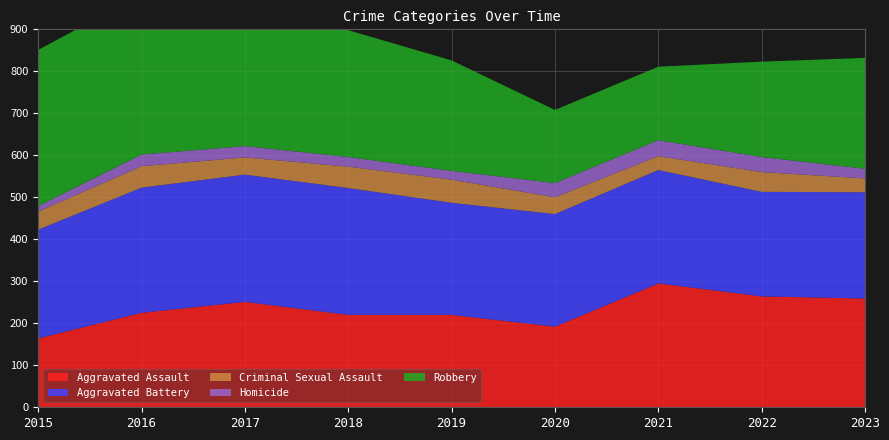

Reading left to right, transcribe all the data shown in this chart.

Aggravated Assault: 2015=164	2016=225	2017=251	2018=220	2019=220	2020=192	2021=295	2022=264	2023=259
Aggravated Battery: 2015=259	2016=298	2017=303	2018=302	2019=267	2020=268	2021=270	2022=249	2023=253
Criminal Sexual Assault: 2015=43	2016=51	2017=41	2018=51	2019=55	2020=40	2021=33	2022=47	2023=33
Homicide: 2015=13	2016=28	2017=27	2018=23	2019=21	2020=34	2021=38	2022=36	2023=23
Robbery: 2015=372	2016=381	2017=356	2018=302	2019=263	2020=174	2021=175	2022=227	2023=264